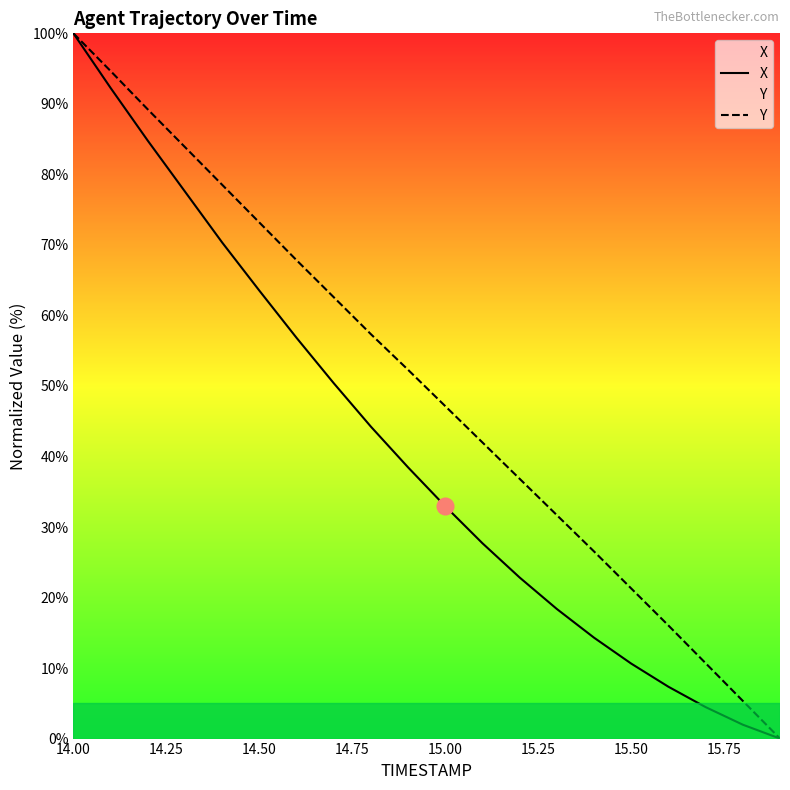

How many positive values does the Y series have?

19